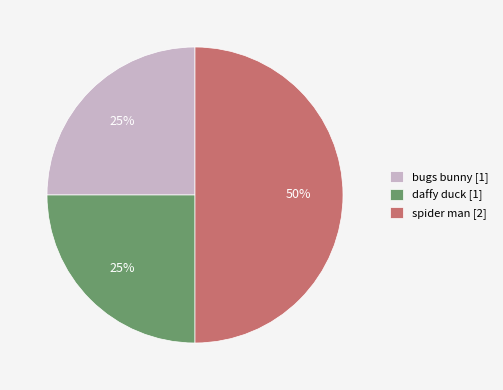

Does daffy duck [1] account for over 50% of the chart?

No